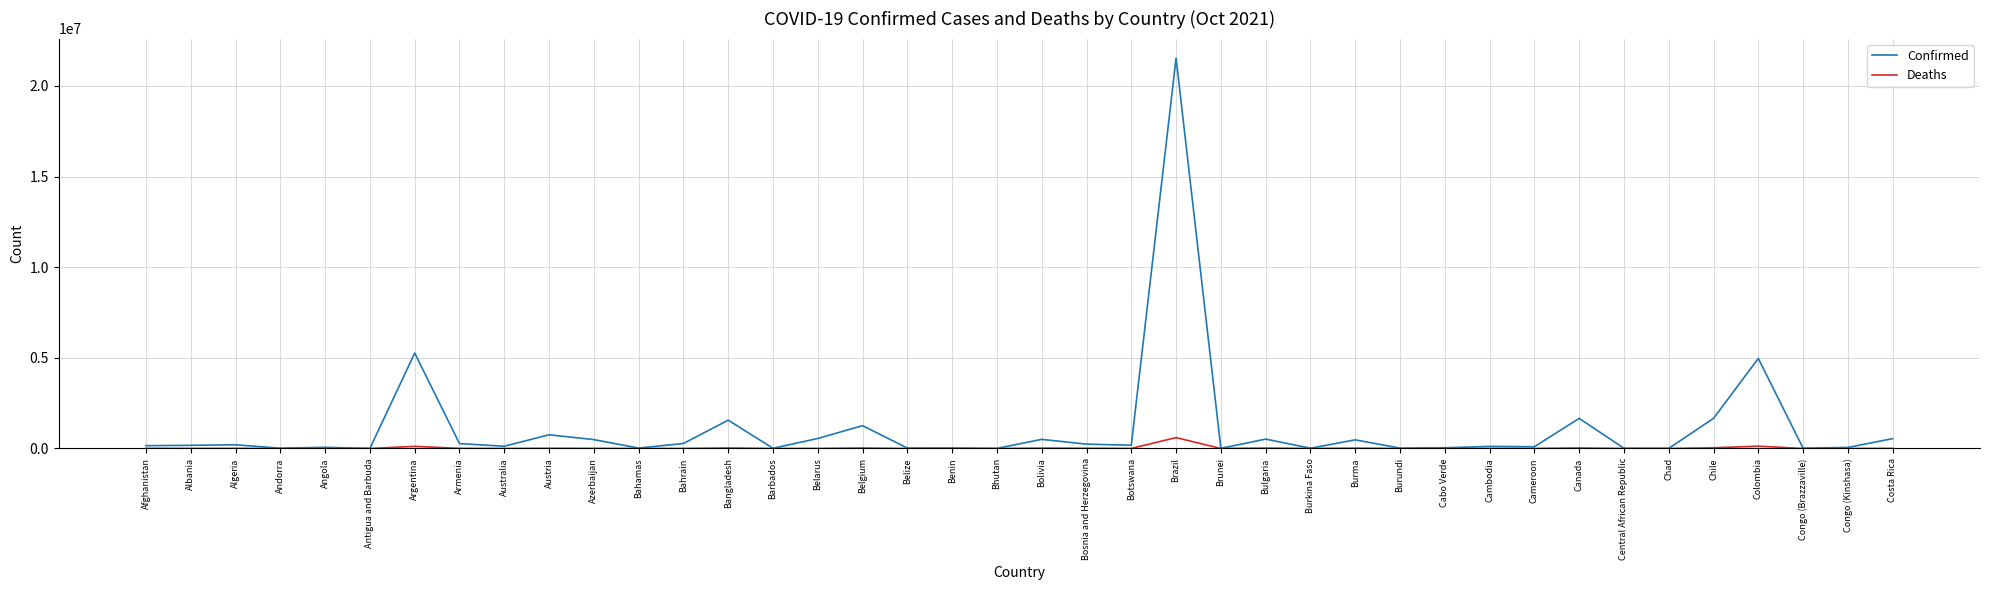

Which series has the widest spread of values?

Confirmed